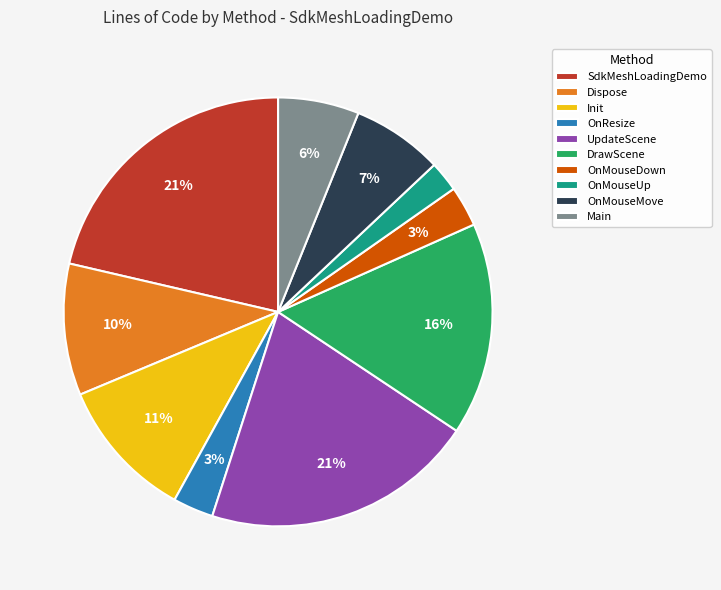

Which has a higher value, SdkMeshLoadingDemo or OnResize?

SdkMeshLoadingDemo